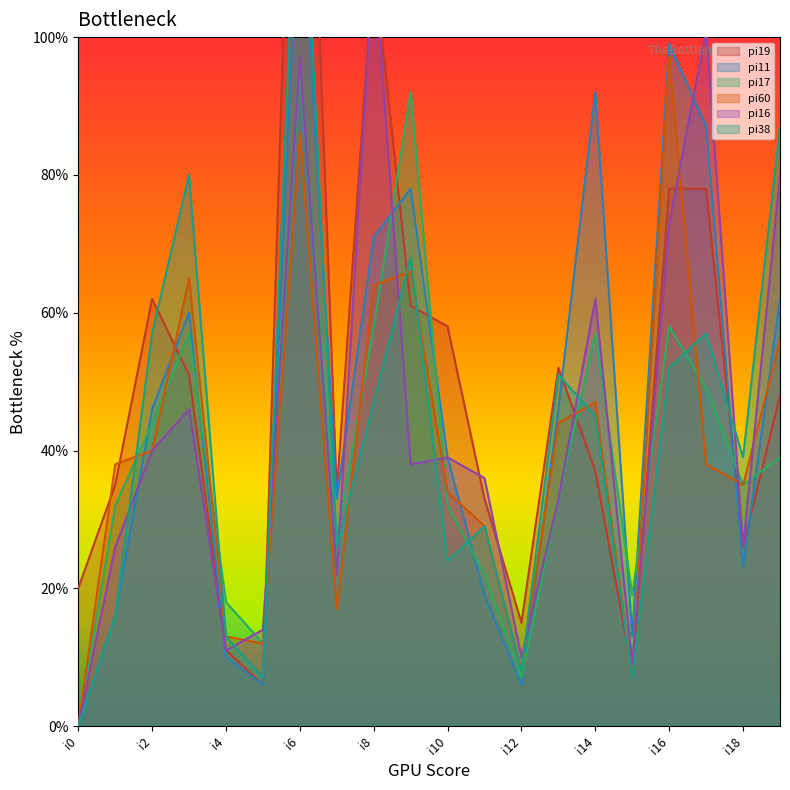

How many interior local valleys does the pi60 series have?

5